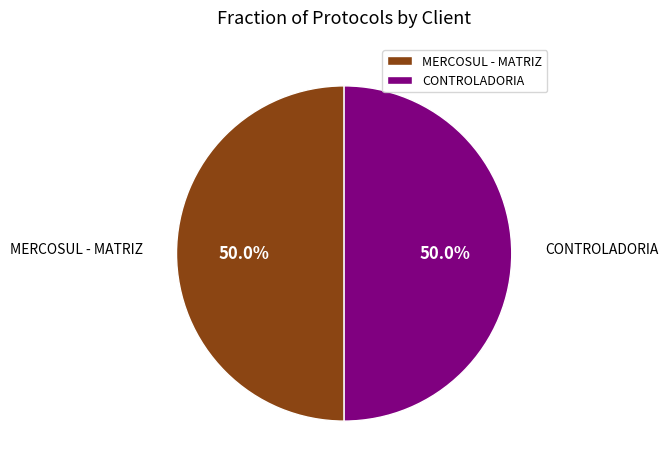

Is it true that CONTROLADORIA is 50% of the pie?

True